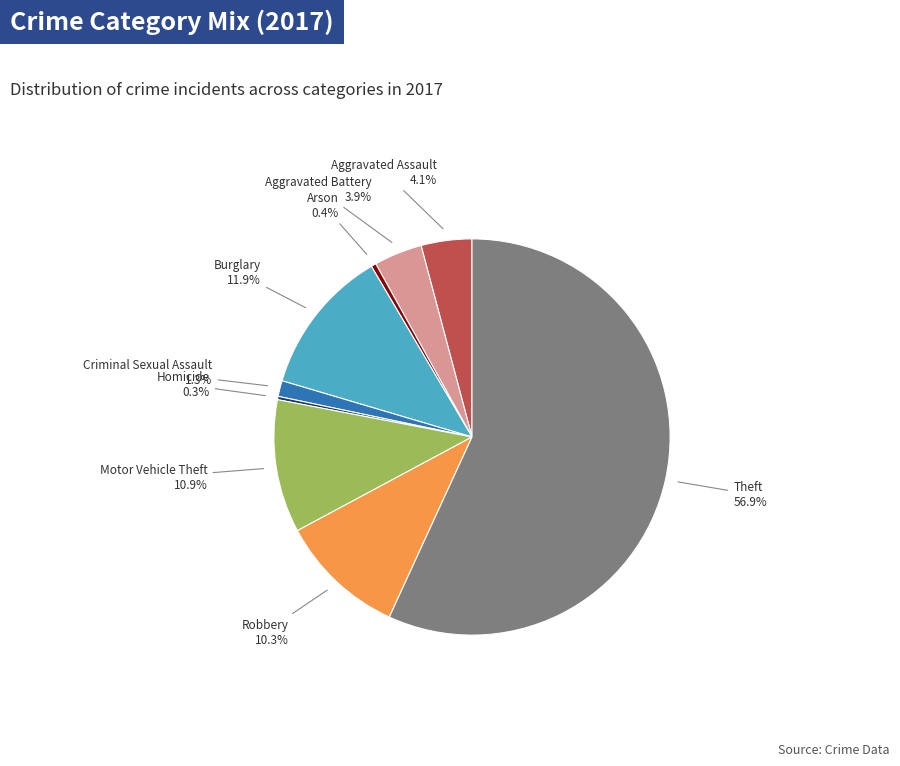

Is there any slice that represents more than half of the pie?

Yes